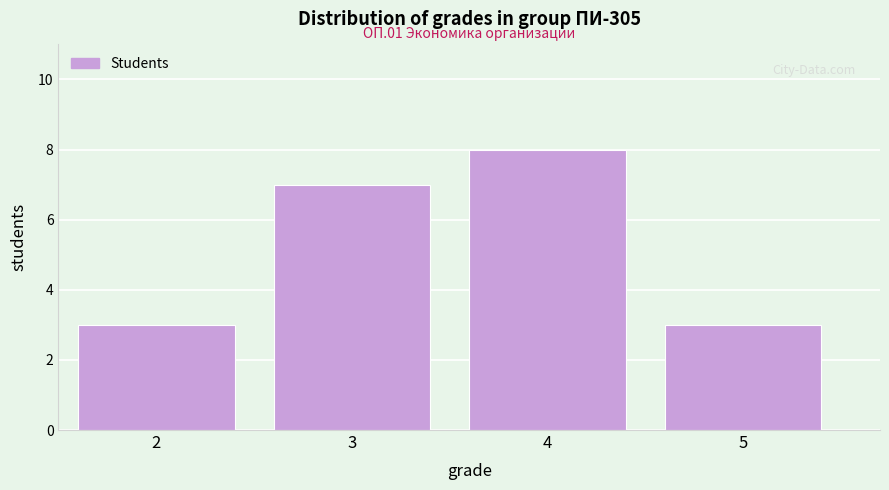

Reading left to right, list all the values displayed in this chart.

3	7	8	3